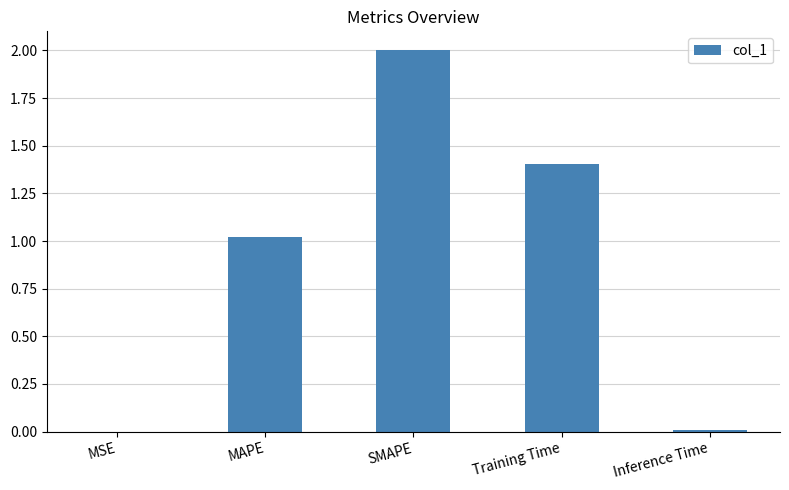

How many values exceed 1?

3